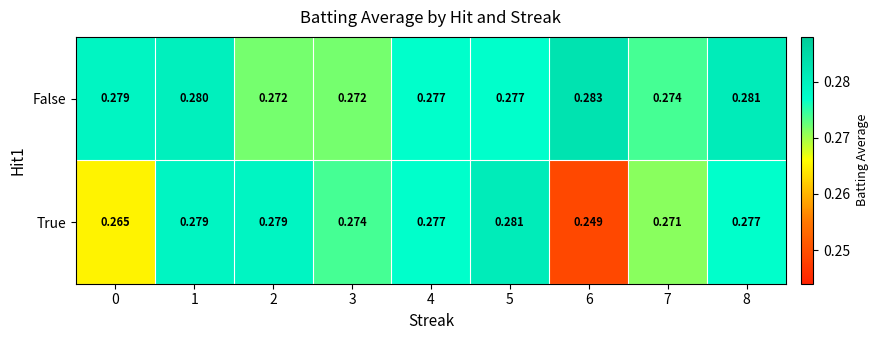

Which series has the largest total across all categories?

False